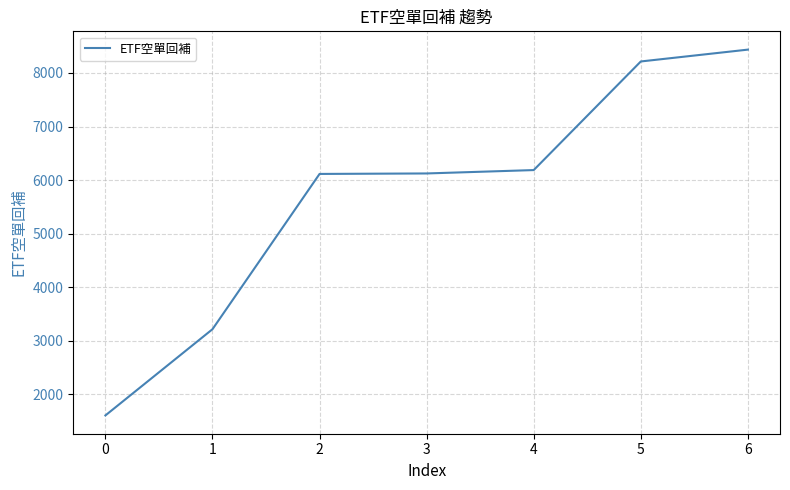

How many series are shown in this chart?

1